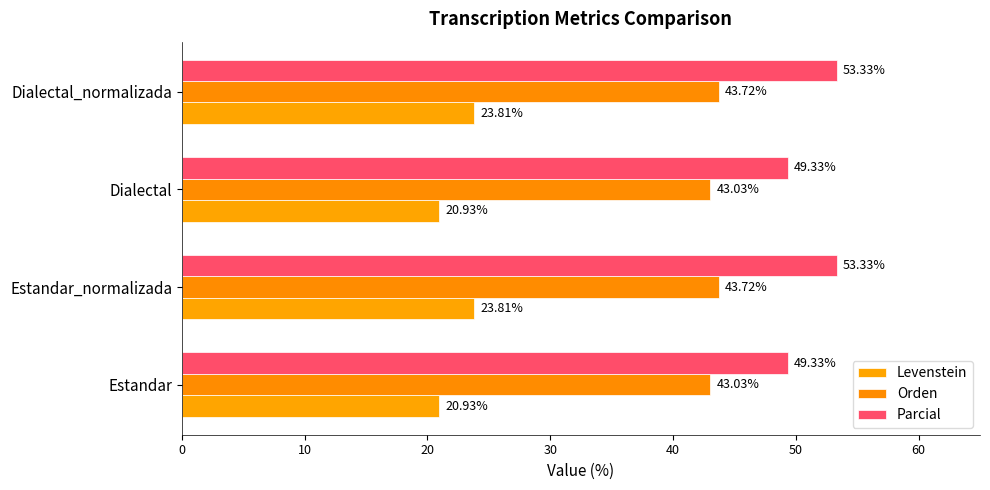

What is the minimum value shown in the chart?

20.9